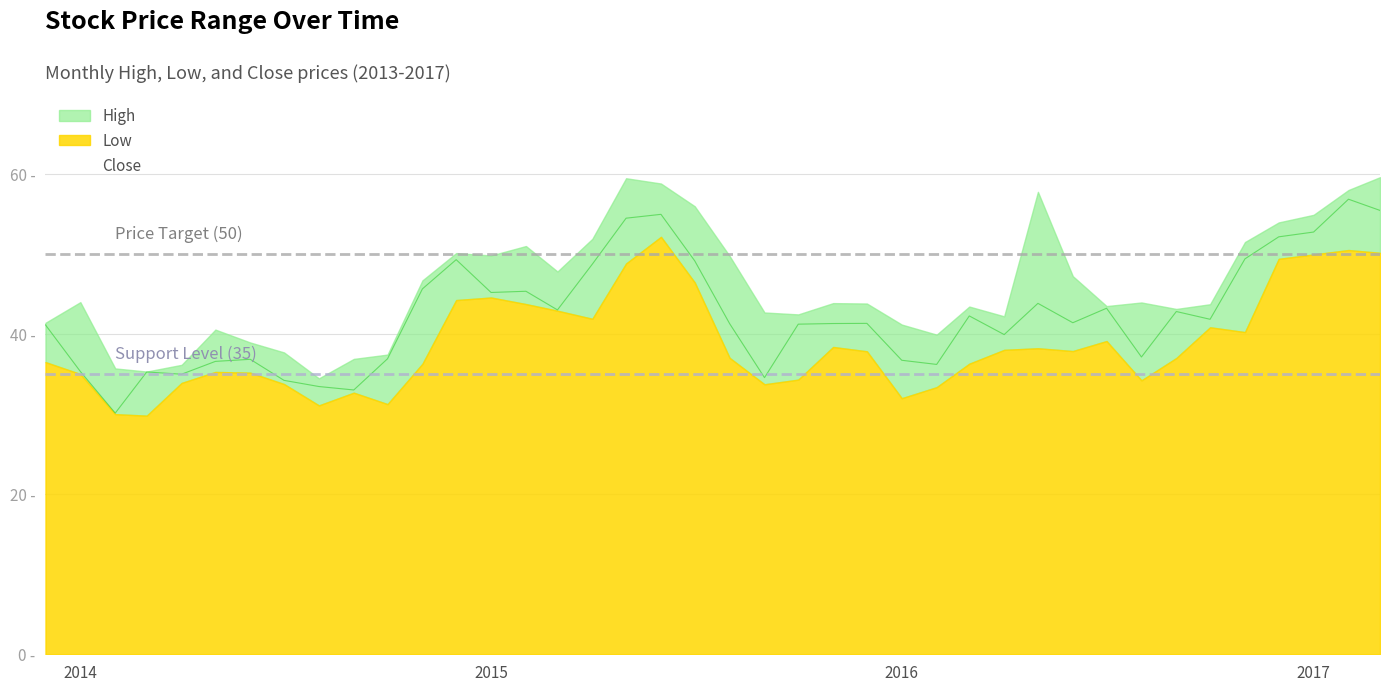

True or false: High has a value of 12.6 at 2015-01.

False